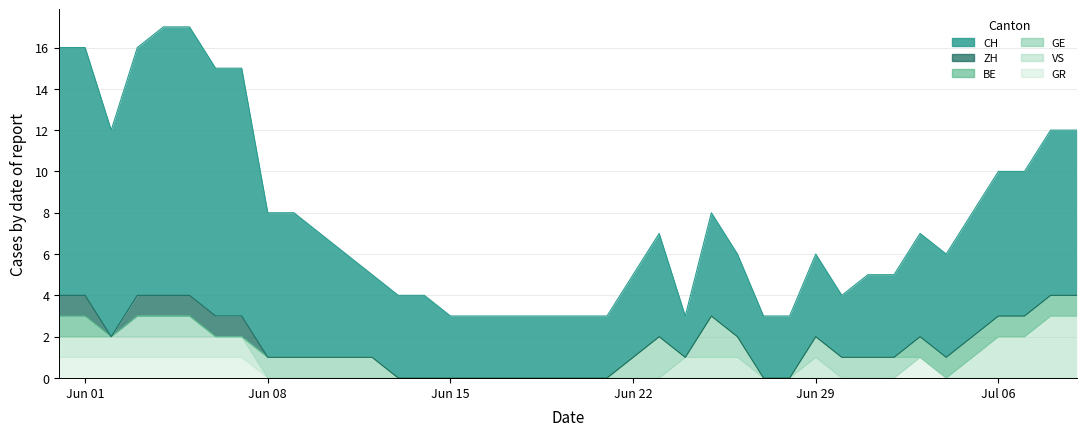

At which category is the sum across all series the highest?

4